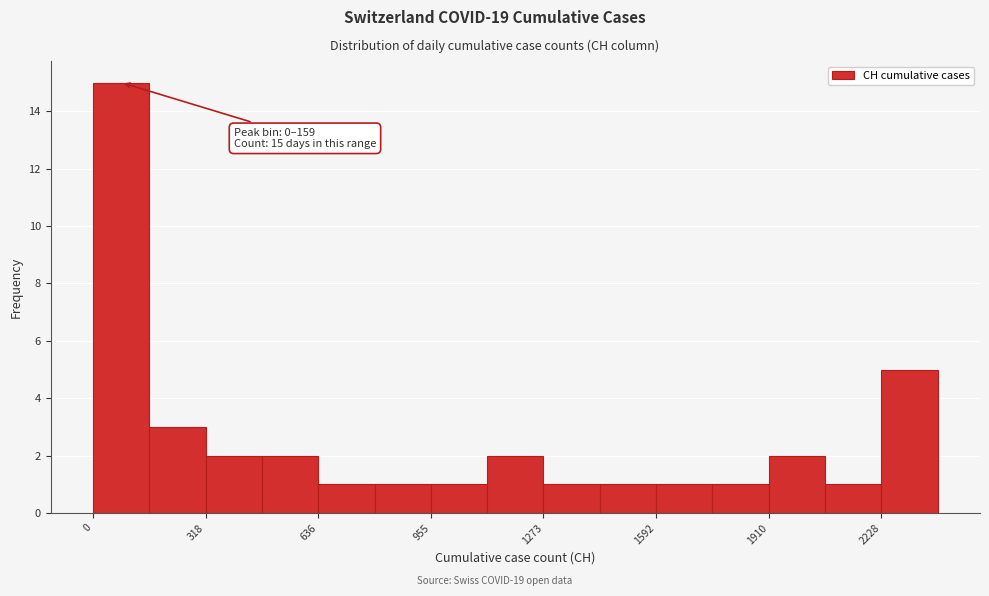

Around what value on the x-axis is the tallest bar? Give the approximate position of its centre, as read against the axis.

100